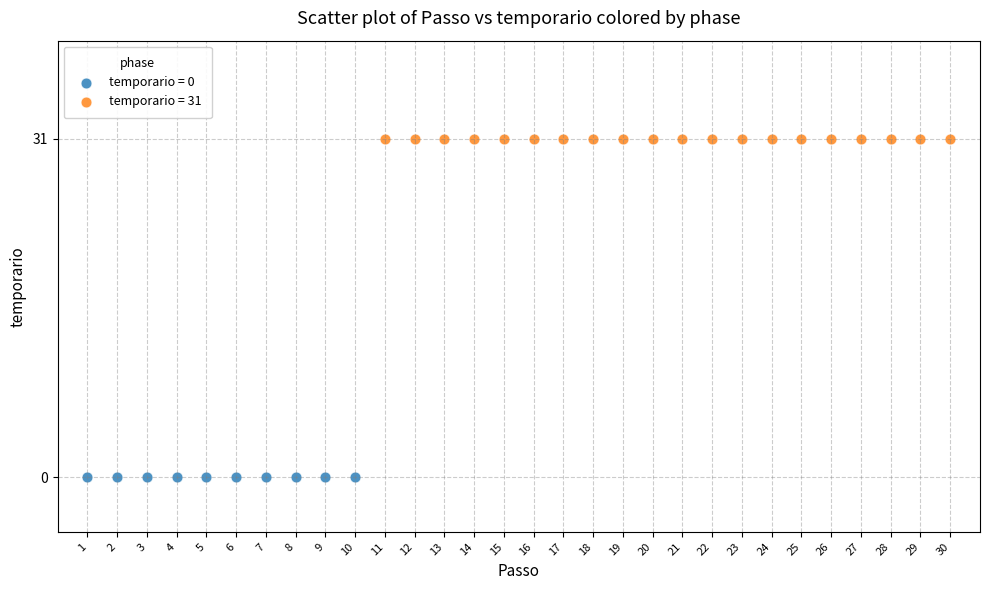

Which series reaches the maximum Y coordinate?

temporario = 31